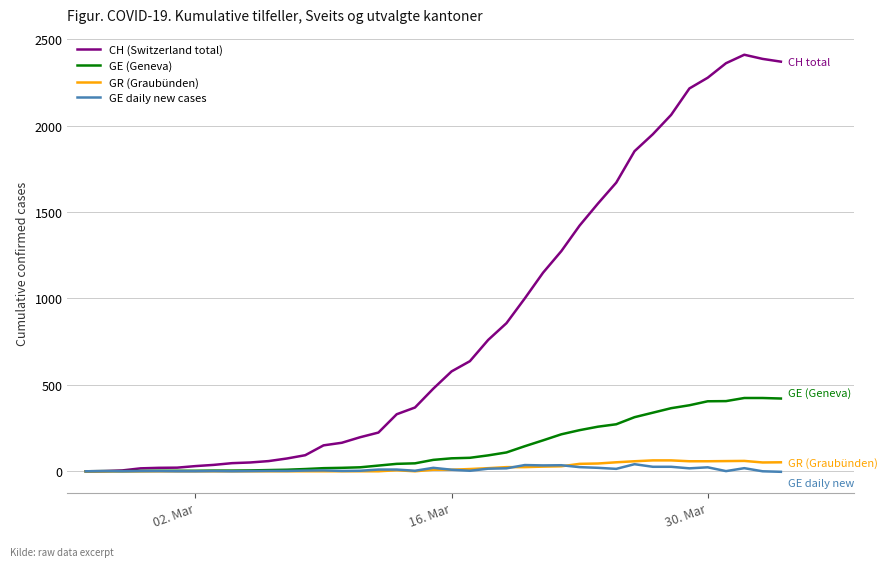

Which series has the widest spread of values?

CH (Switzerland total)